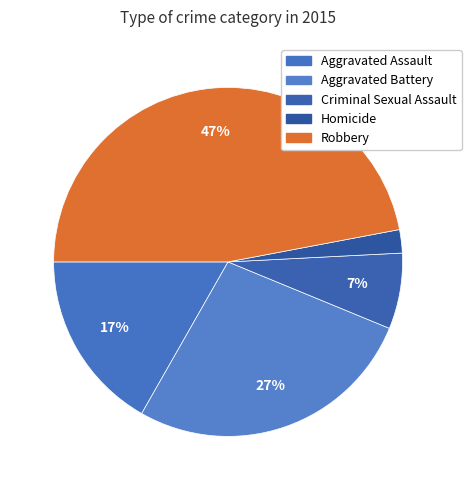

Count the number of slices in the pie.

5